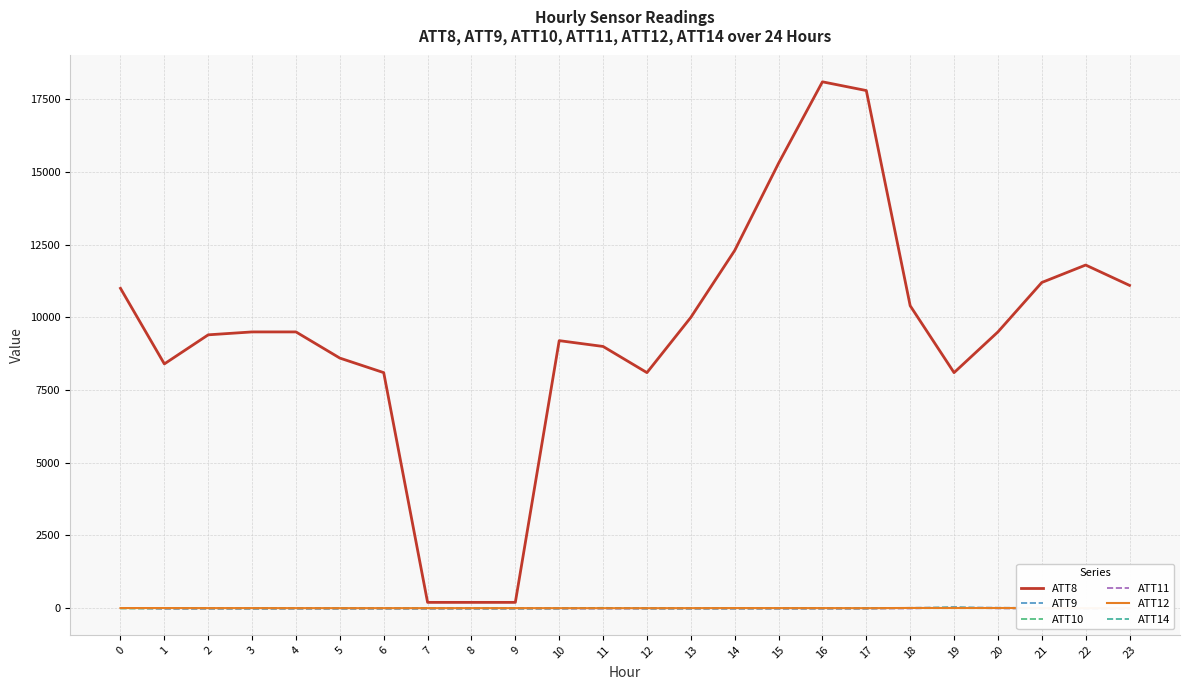

What is the value of the ATT10 point at the 5th from the left?

-10.0